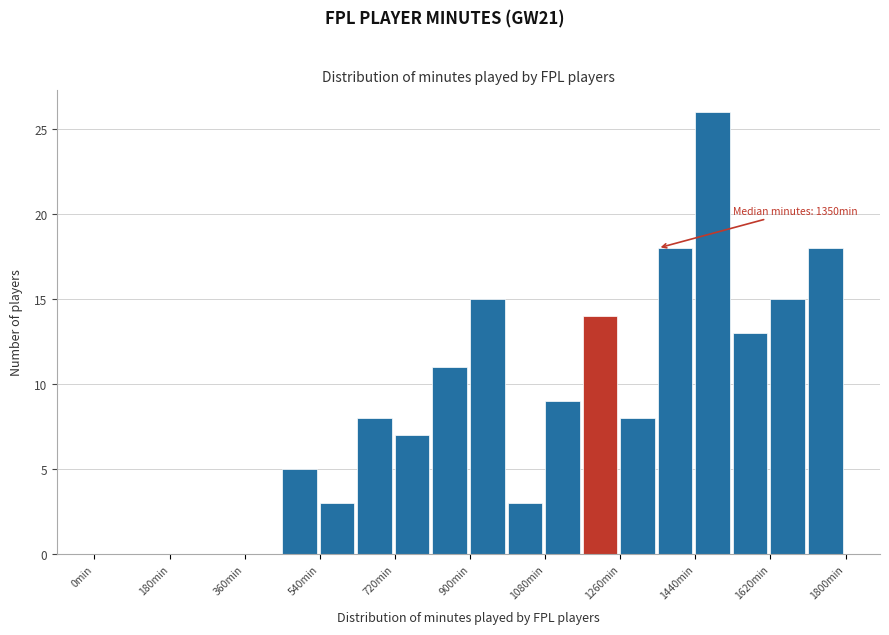

Over which range of the x-axis is the bar tallest?

1440 to 1530